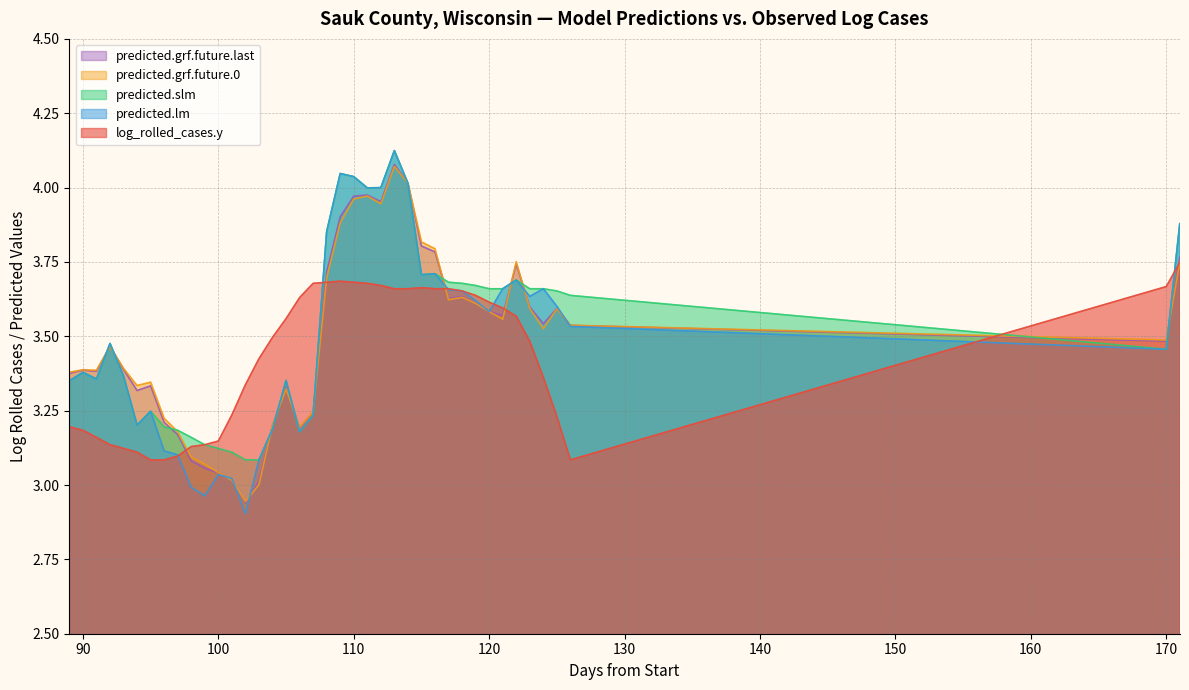

True or false: predicted.slm has more than 0 interior local peaks.

True